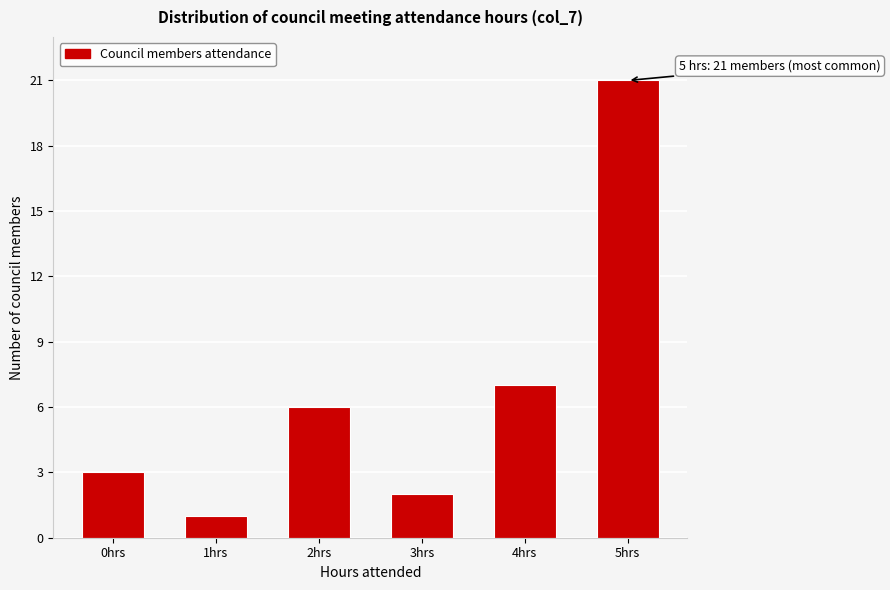

Reading right to left, extract all data points from this chart.

5hrs=21	4hrs=7	3hrs=2	2hrs=6	1hrs=1	0hrs=3